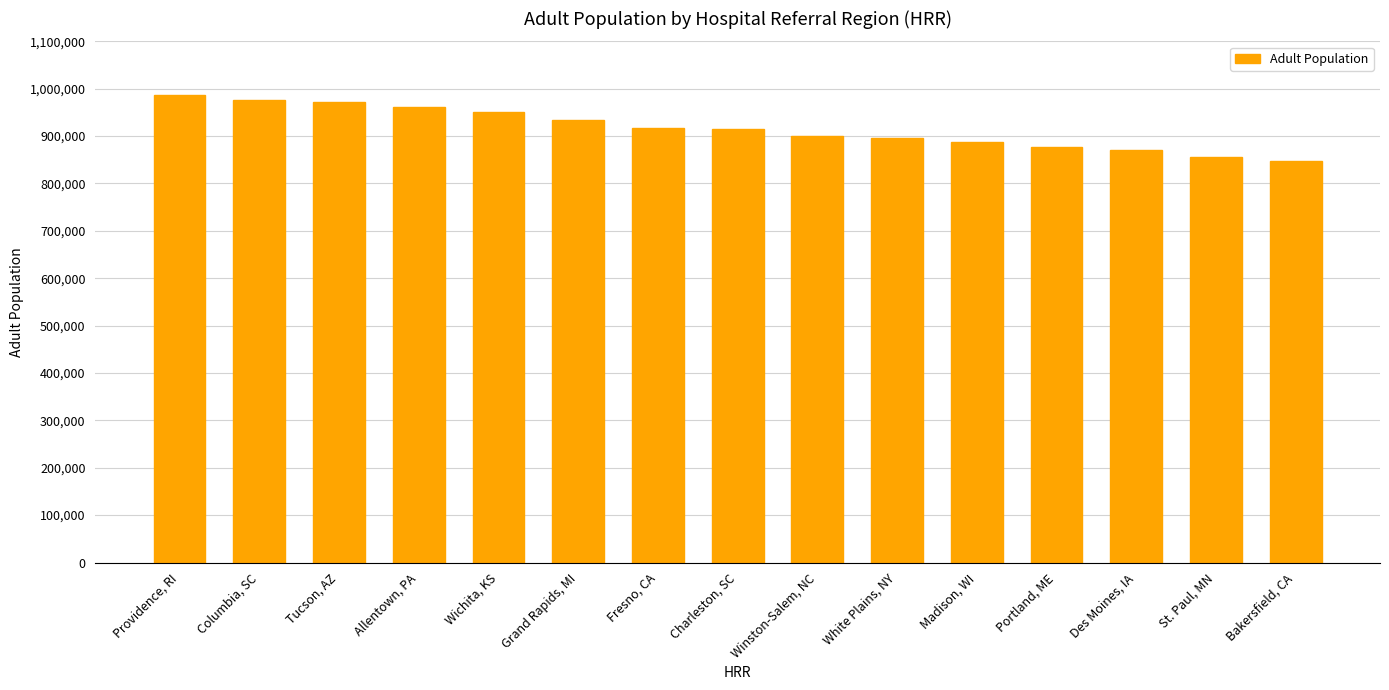

What is the change in value from Columbia, SC to White Plains, NY?

-78783